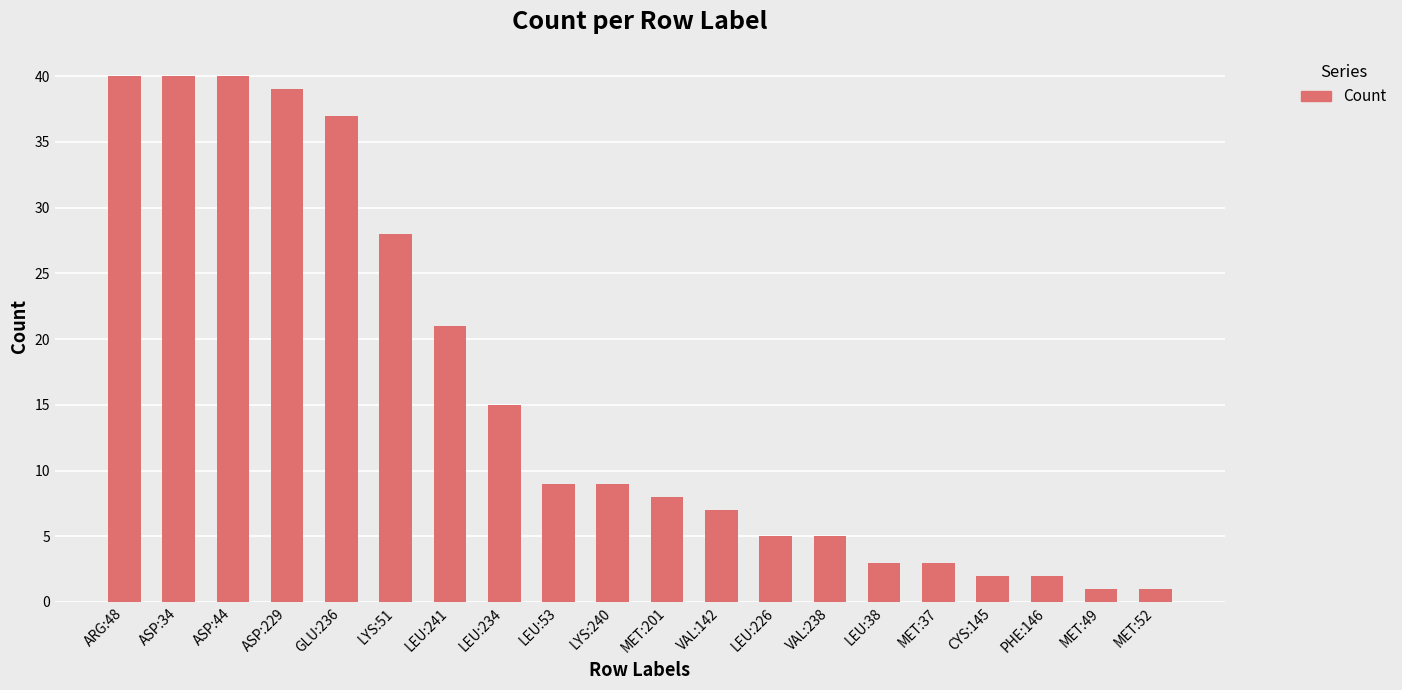

What is the maximum value shown in the chart?

40